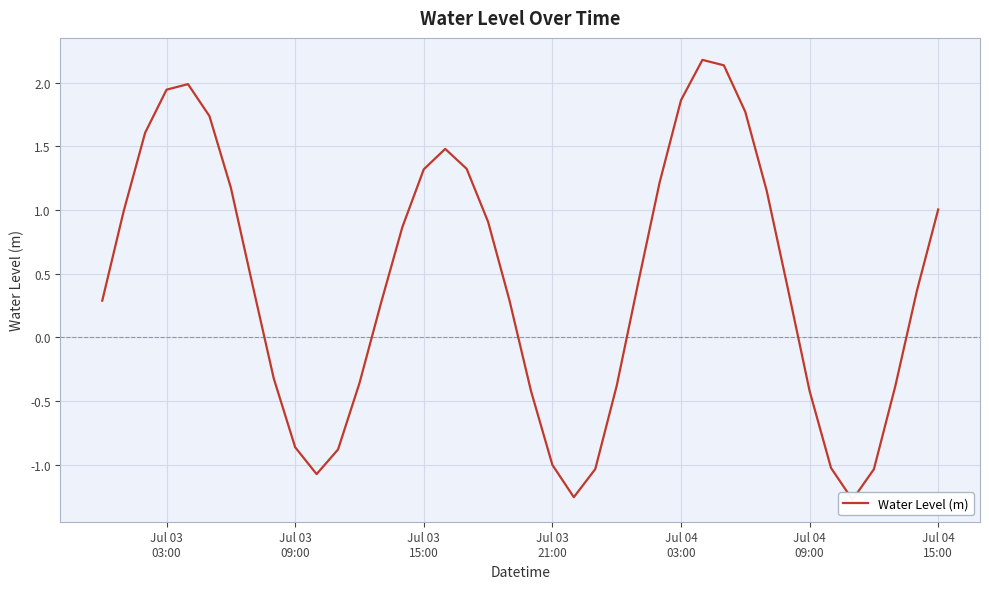

Reading left to right, extract all data points from this chart.

0.3	1.0	1.6	1.9	2.0	1.7	1.2	0.4	-0.3	-0.9	-1.1	-0.9	-0.4	0.3	0.9	1.3	1.5	1.3	0.9	0.3	-0.4	-1.0	-1.3	-1.0	-0.4	0.4	1.2	1.9	2.2	2.1	1.8	1.2	0.4	-0.4	-1.0	-1.3	-1.0	-0.4	0.4	1.0